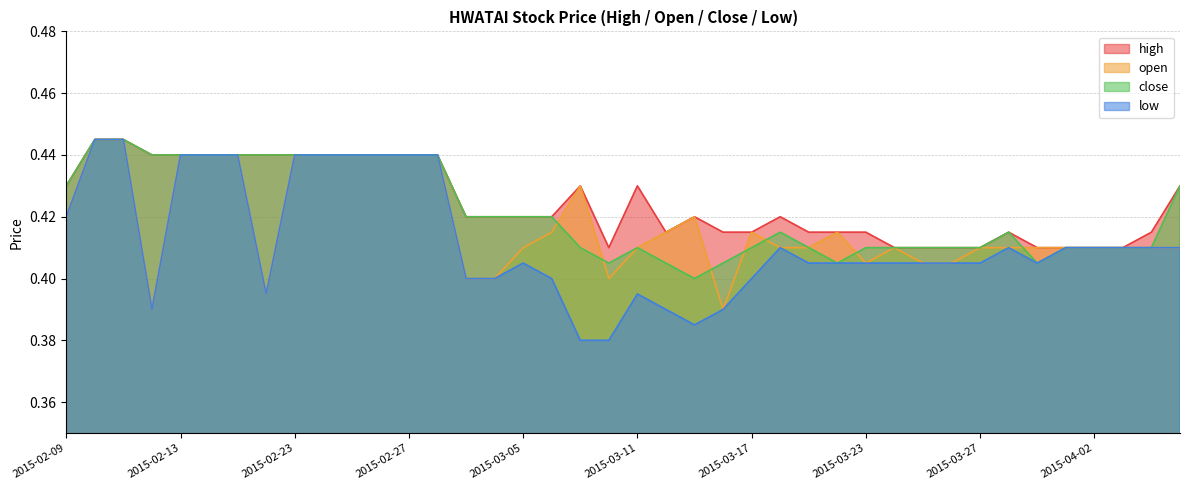

What is the value of the low point at the 31st from the left?

0.4